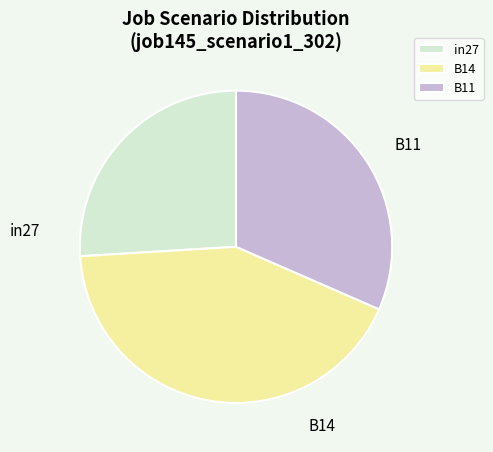

How many segments does this pie chart have?

3